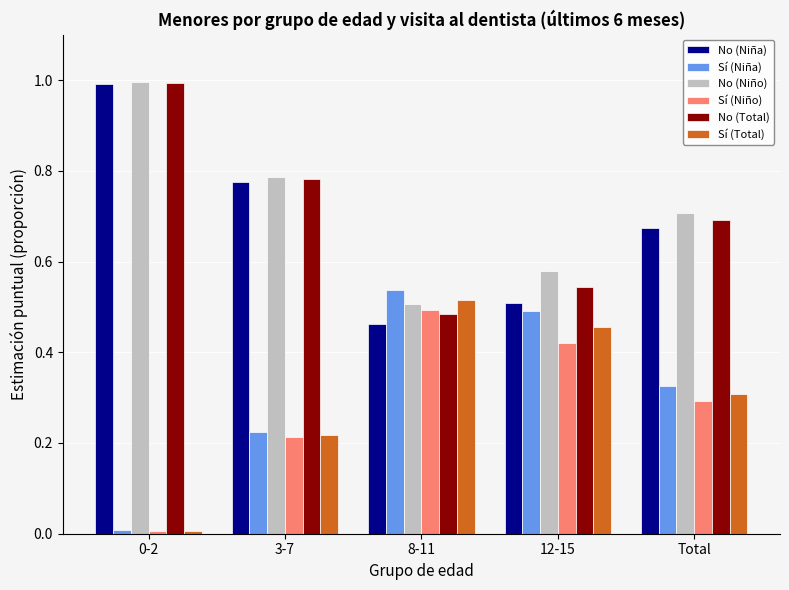

Which series has the largest total across all categories?

No (Niño)